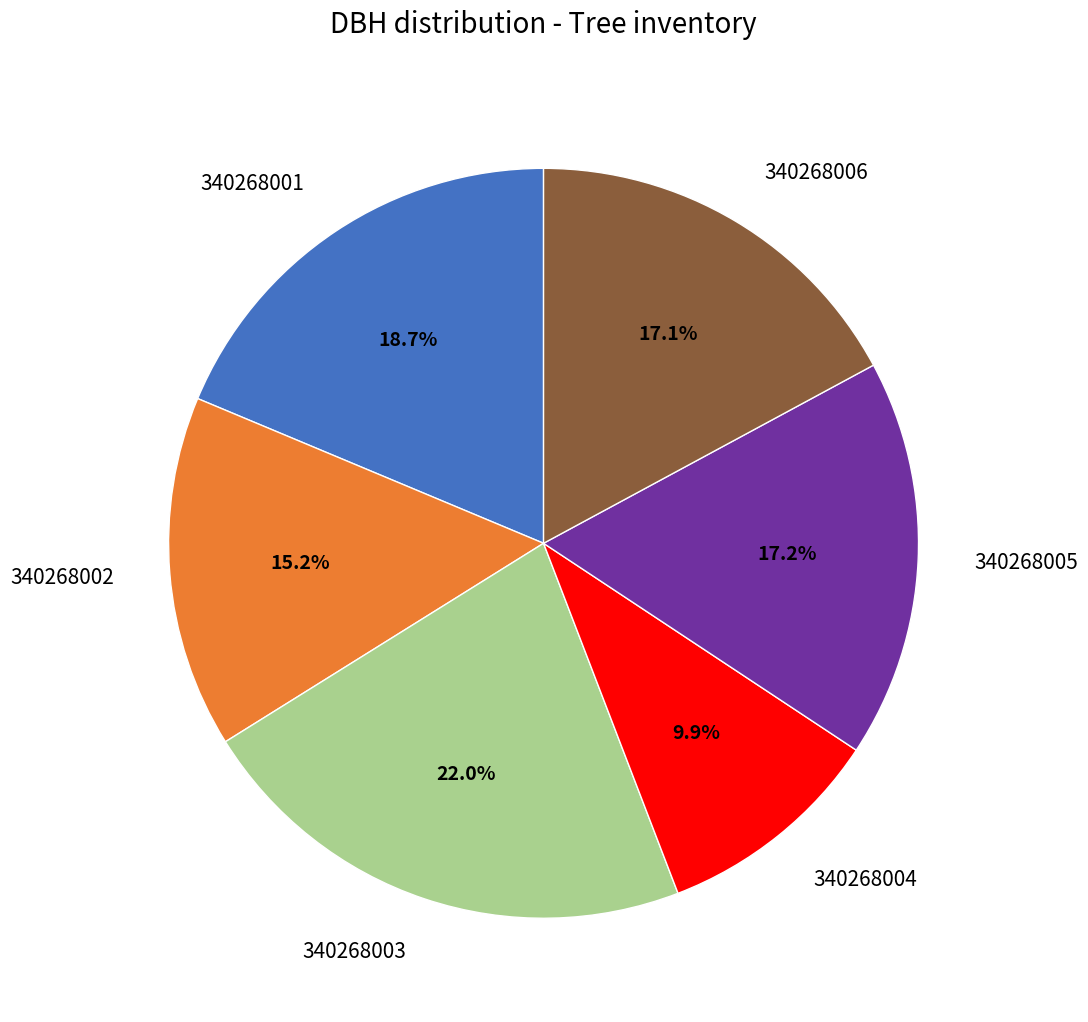

Does any single category account for the majority?

No